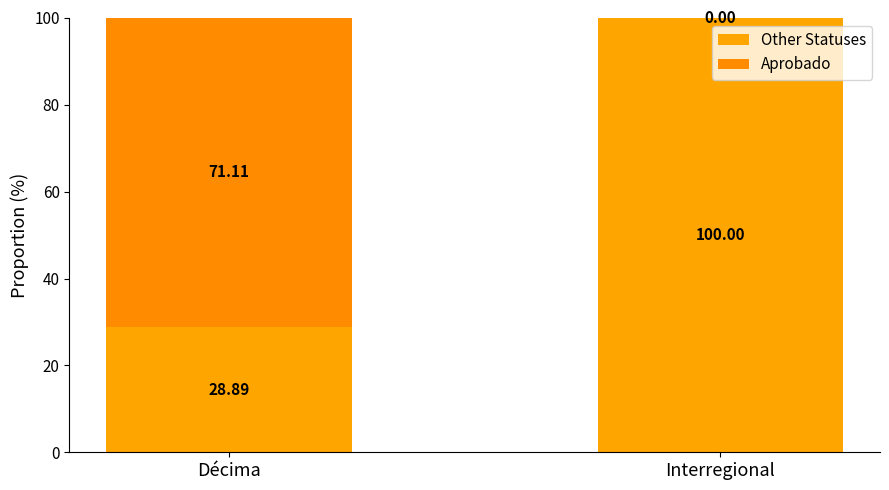

The Other Statuses series shows 61.5 at Interregional. True or false?

False